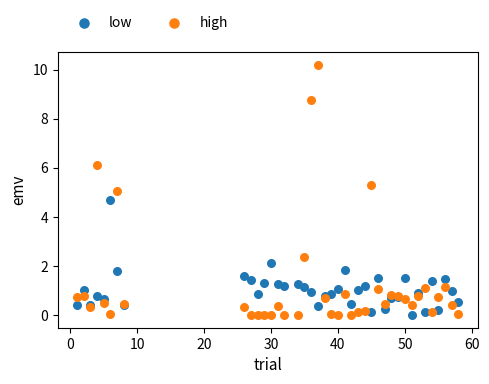

Which series contains the highest Y value?

high